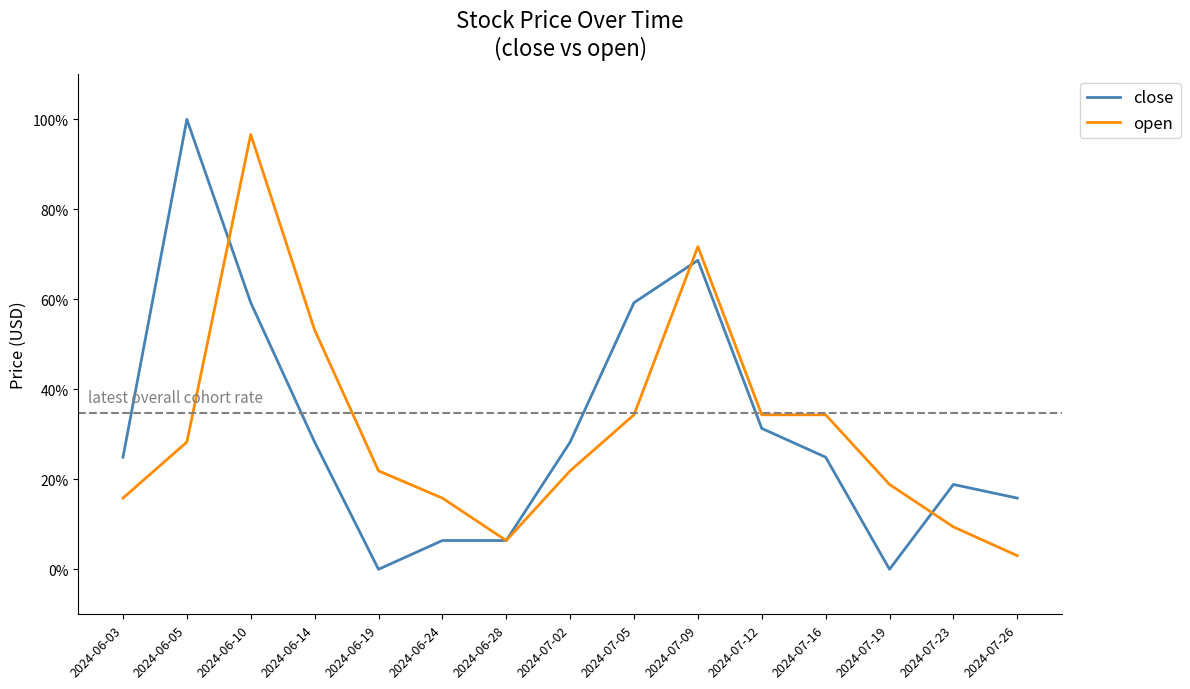

What is the average value of the close series?

61.4